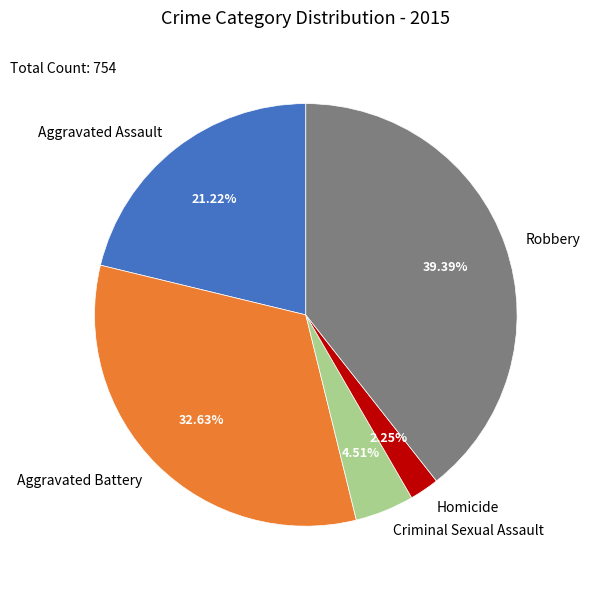

To the nearest percent, what percentage of the pie is Homicide?

2%